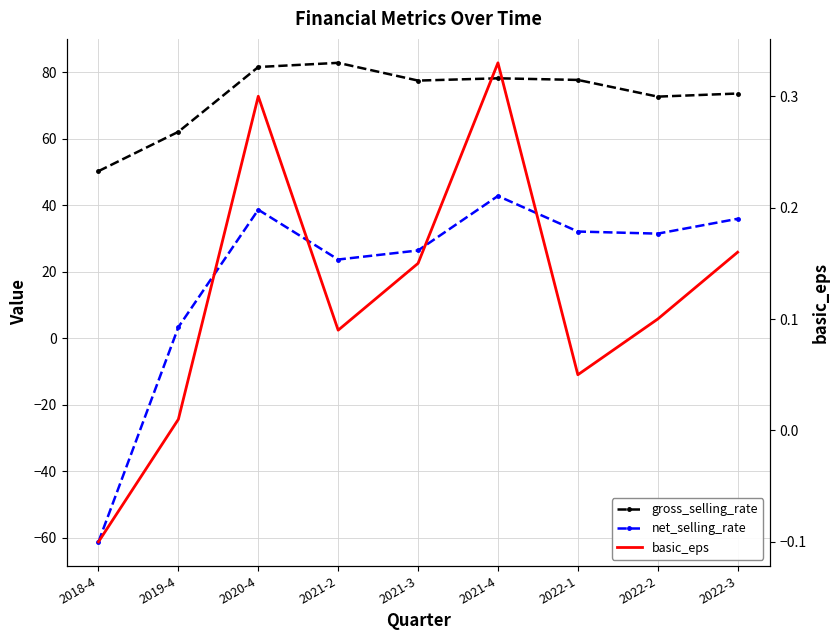

Count the number of data series in this chart.

3